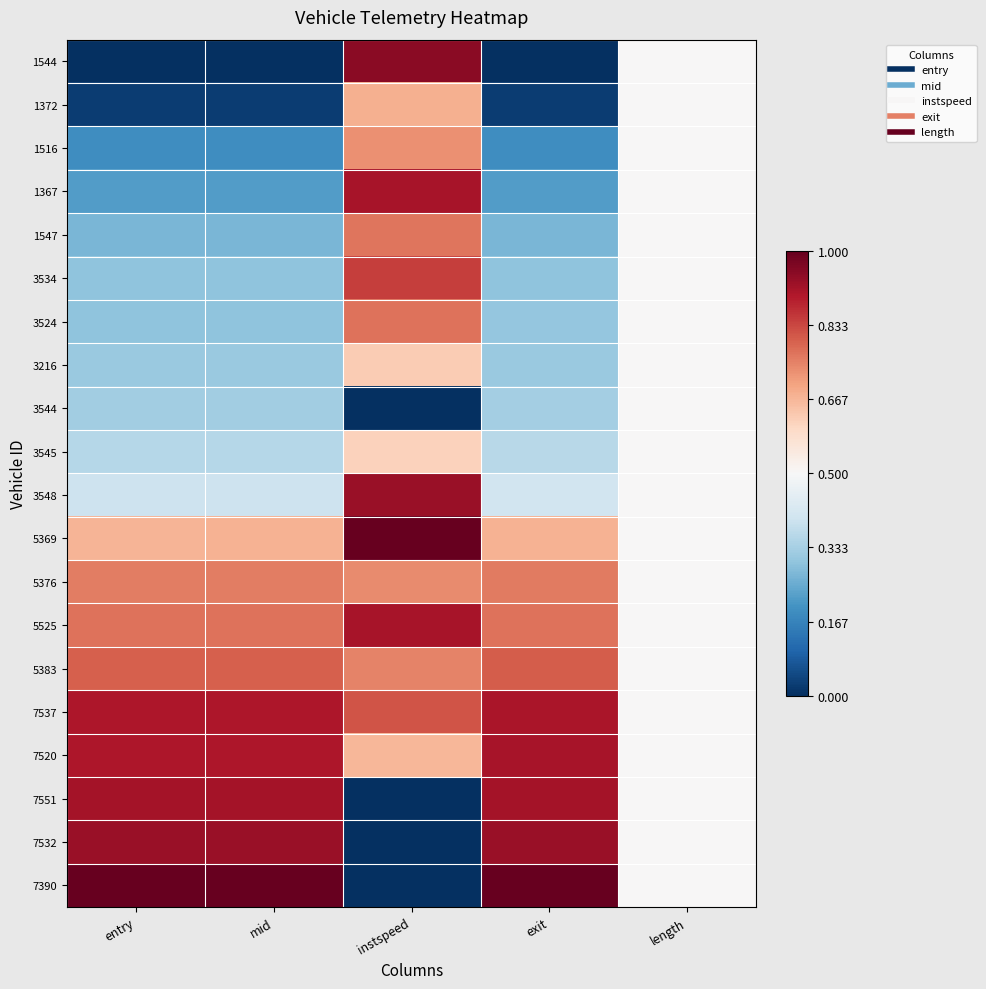

Reading left to right, extract all data points from this chart.

1544: entry=0.0	mid=0.0	instspeed=1.0	exit=0.0	length=0.5
1372: entry=0.0	mid=0.0	instspeed=0.7	exit=0.0	length=0.5
1516: entry=0.2	mid=0.2	instspeed=0.7	exit=0.2	length=0.5
1367: entry=0.2	mid=0.2	instspeed=0.9	exit=0.2	length=0.5
1547: entry=0.3	mid=0.3	instspeed=0.8	exit=0.3	length=0.5
3534: entry=0.3	mid=0.3	instspeed=0.8	exit=0.3	length=0.5
3524: entry=0.3	mid=0.3	instspeed=0.8	exit=0.3	length=0.5
3216: entry=0.3	mid=0.3	instspeed=0.6	exit=0.3	length=0.5
3544: entry=0.3	mid=0.3	instspeed=0.0	exit=0.3	length=0.5
3545: entry=0.4	mid=0.4	instspeed=0.6	exit=0.4	length=0.5
3548: entry=0.4	mid=0.4	instspeed=0.9	exit=0.4	length=0.5
5369: entry=0.7	mid=0.7	instspeed=1.0	exit=0.7	length=0.5
5376: entry=0.8	mid=0.8	instspeed=0.7	exit=0.8	length=0.5
5525: entry=0.8	mid=0.8	instspeed=0.9	exit=0.8	length=0.5
5383: entry=0.8	mid=0.8	instspeed=0.7	exit=0.8	length=0.5
7537: entry=0.9	mid=0.9	instspeed=0.8	exit=0.9	length=0.5
7520: entry=0.9	mid=0.9	instspeed=0.7	exit=0.9	length=0.5
7551: entry=0.9	mid=0.9	instspeed=0.0	exit=0.9	length=0.5
7532: entry=0.9	mid=0.9	instspeed=0.0	exit=0.9	length=0.5
7390: entry=1.0	mid=1.0	instspeed=0.0	exit=1.0	length=0.5